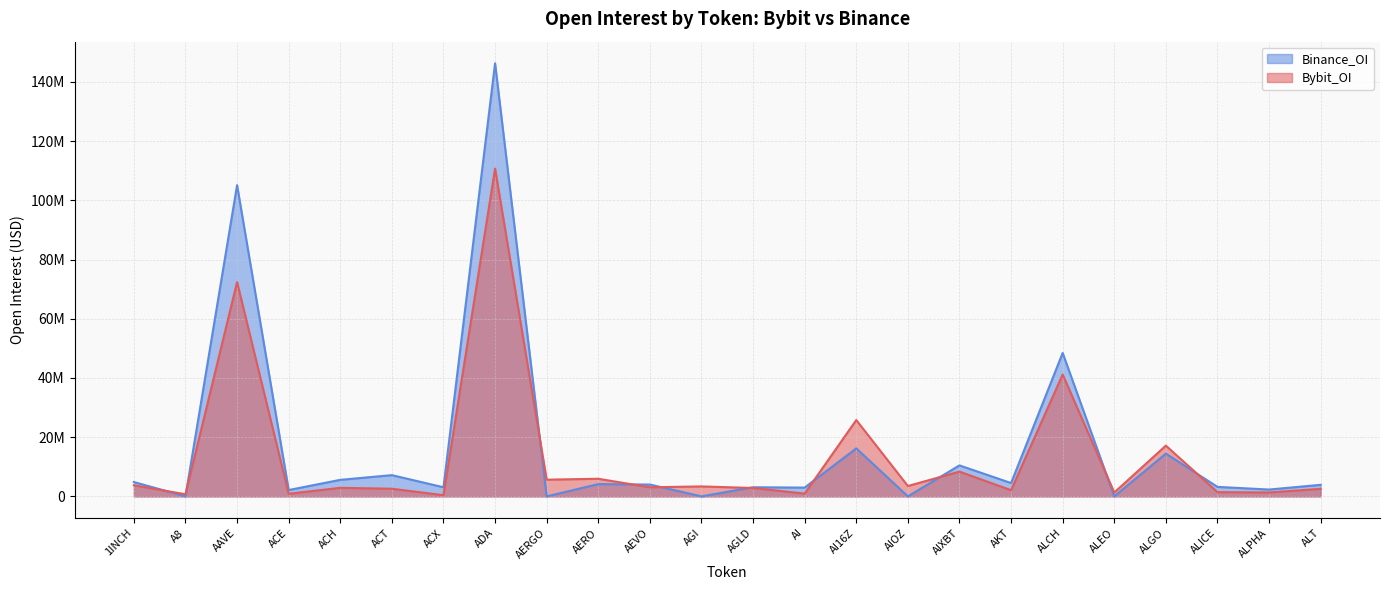

Rank the categories by Bybit_OI value from lowest to highest.

ACX, A8, ACE, AI, ALEO, ALPHA, ALICE, AKT, ALT, ACT, AGLD, ACH, AEVO, AGI, AIOZ, 1INCH, AERGO, AERO, AIXBT, ALGO, AI16Z, ALCH, AAVE, ADA